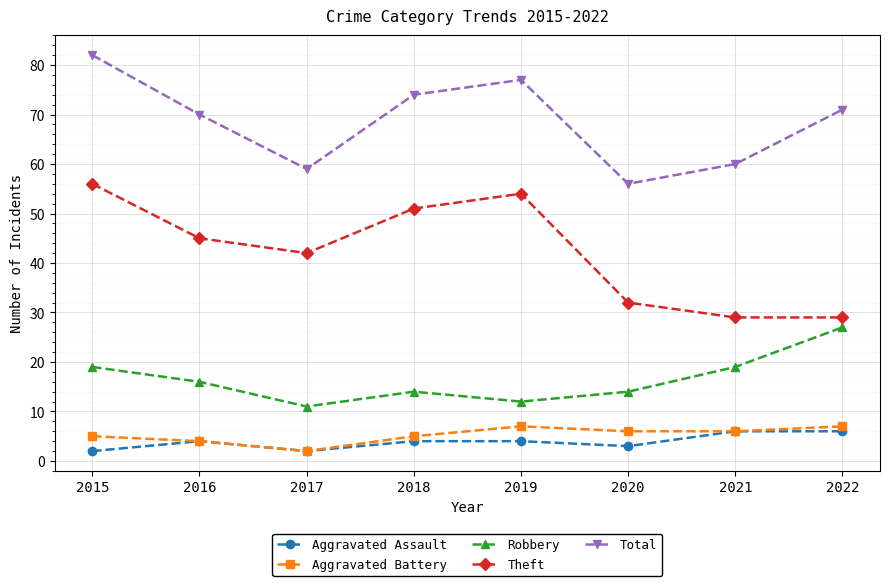

Does the chart display data point markers on the line(s)?

Yes